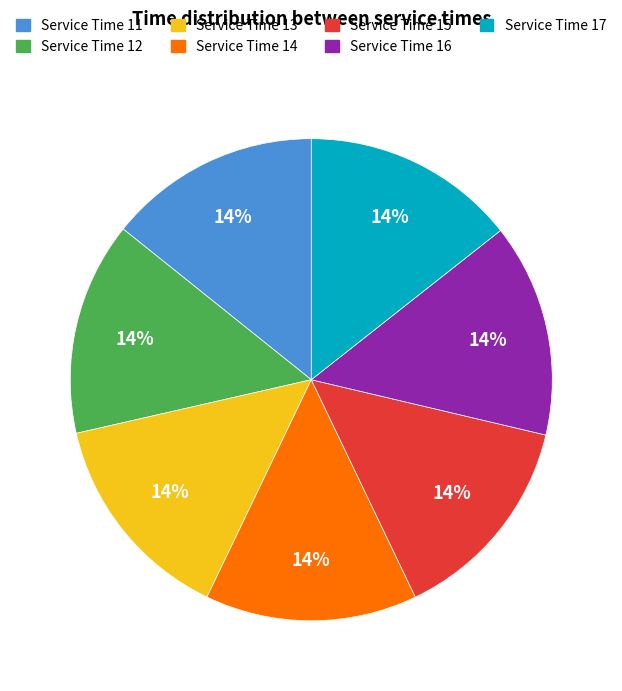

Is the sum of Service Time 15 and Service Time 14 greater than half?

No